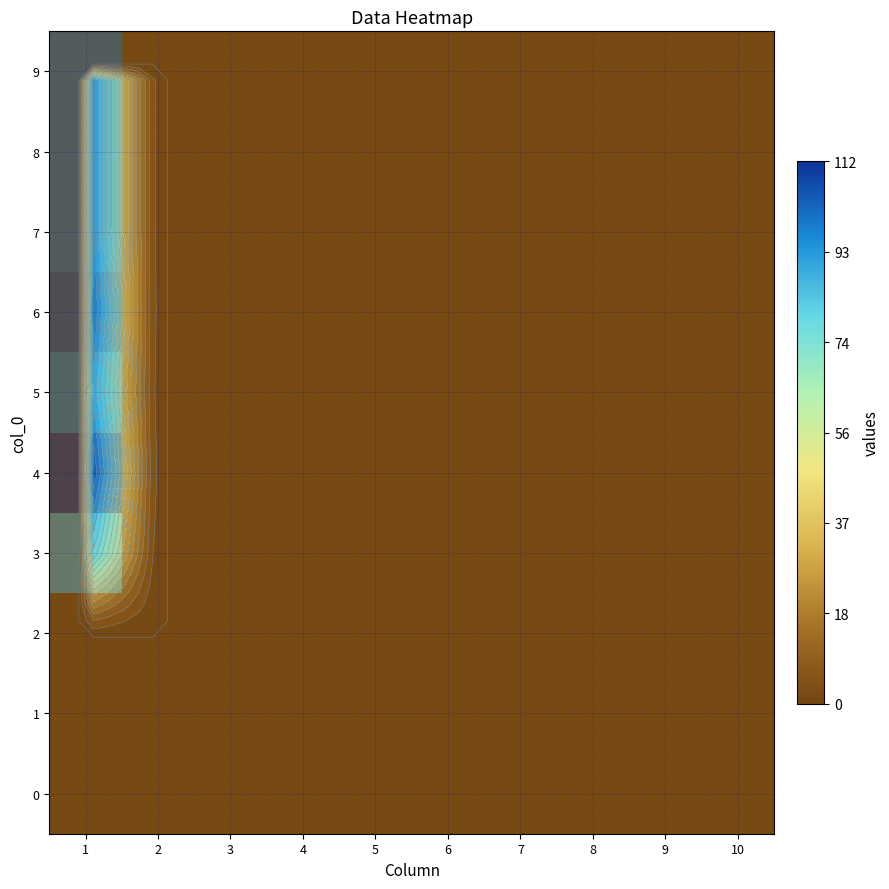

List the labels in order of 7 value, smallest first.

2, 3, 4, 5, 6, 7, 8, 9, 10, 1